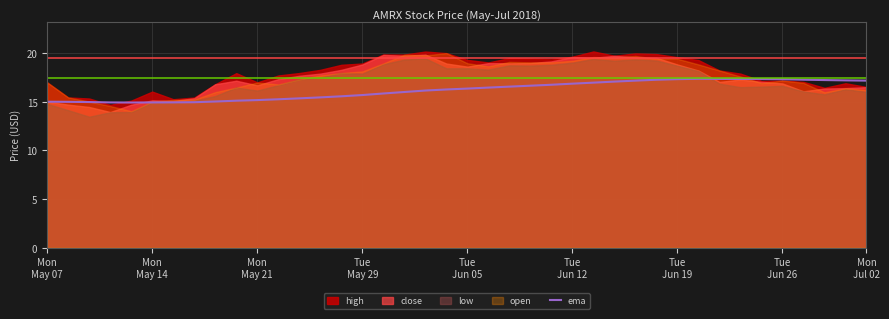

What is the highest value of the ema series?

17.4